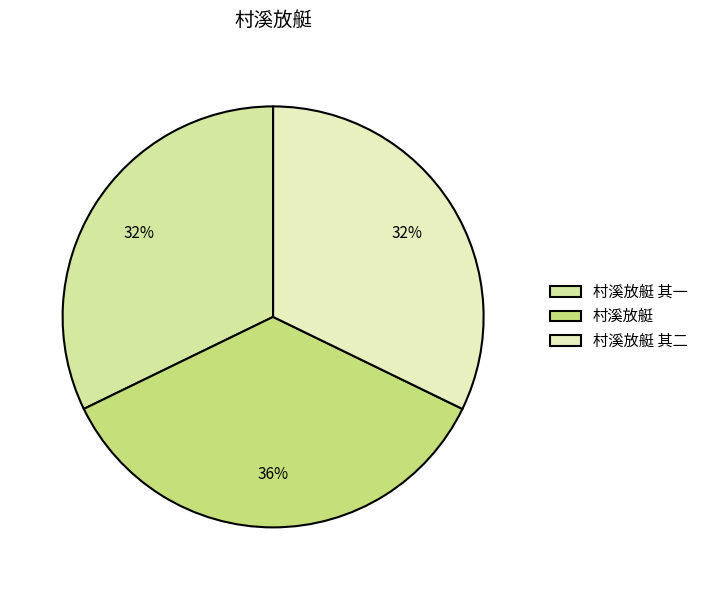

How many slices are in this pie chart?

3